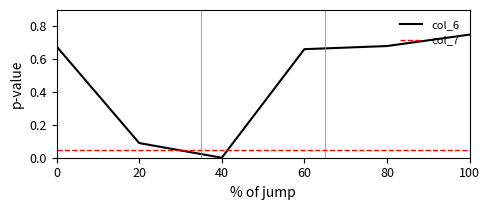

Does the chart display data point markers on the line(s)?

No